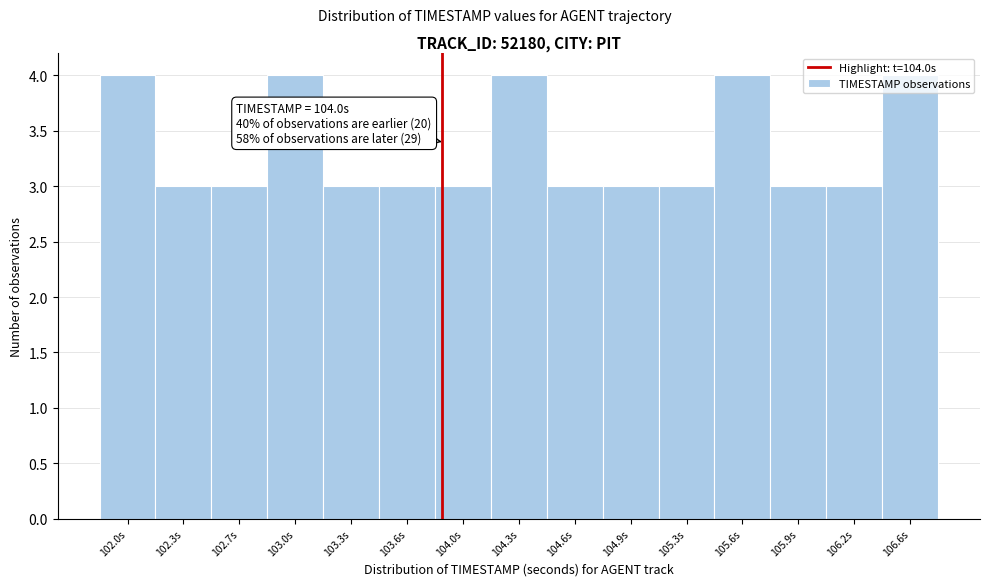

What position from the left is 104.6s?

9